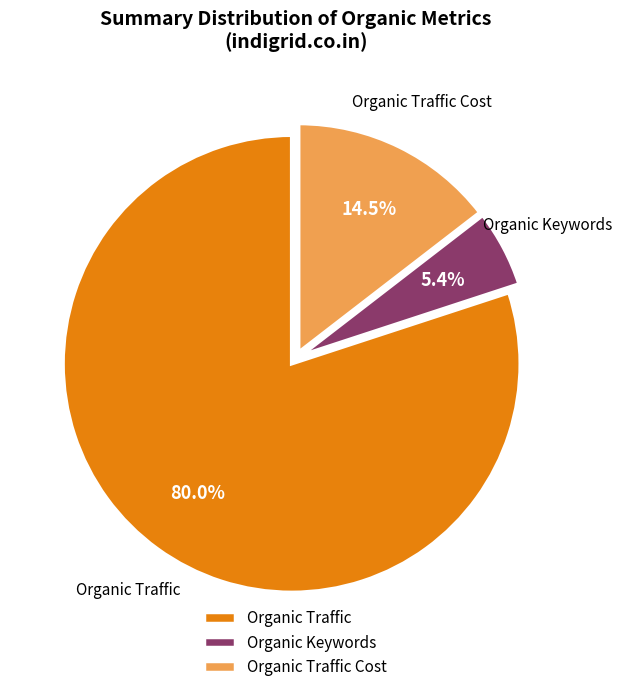

True or false: Organic Traffic accounts for 85% of the total.

False